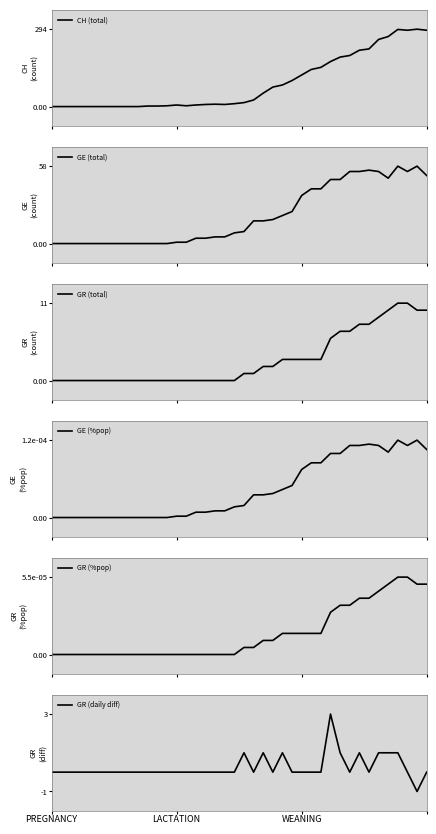

What is the difference between the second highest and minimum values in the GR (total) series?

11